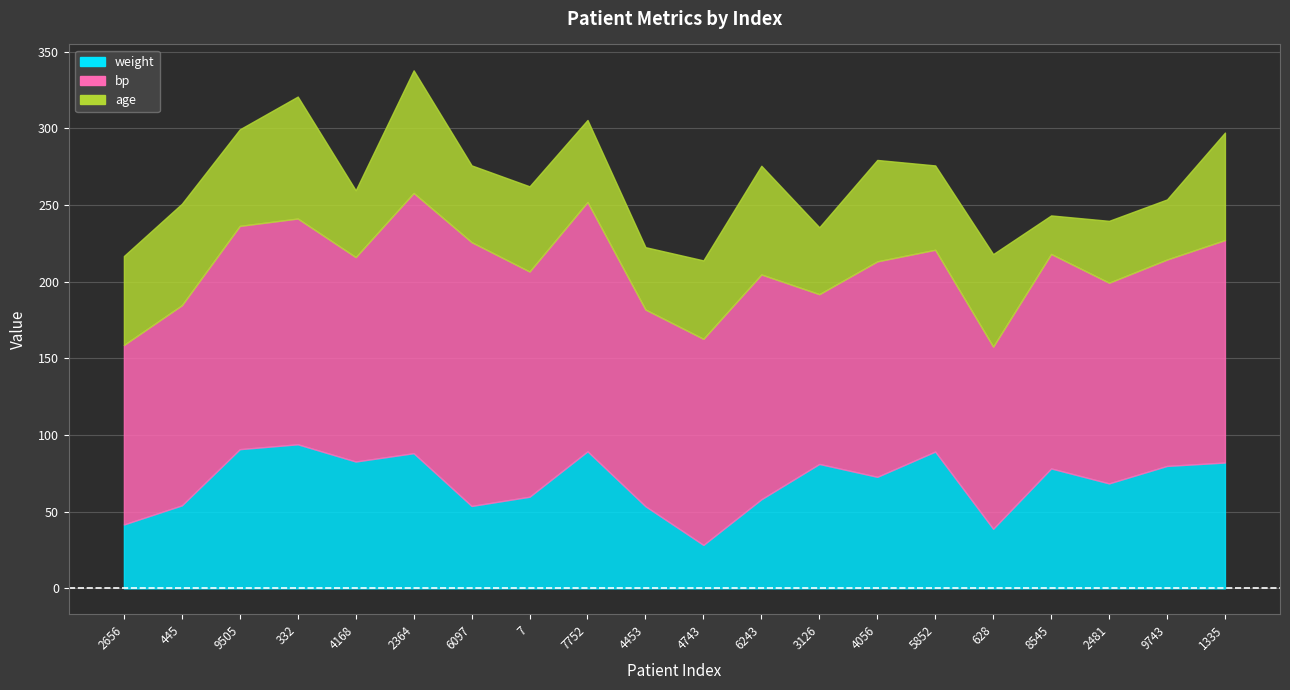

True or false: age has a value of 68.4 at 4453.

False